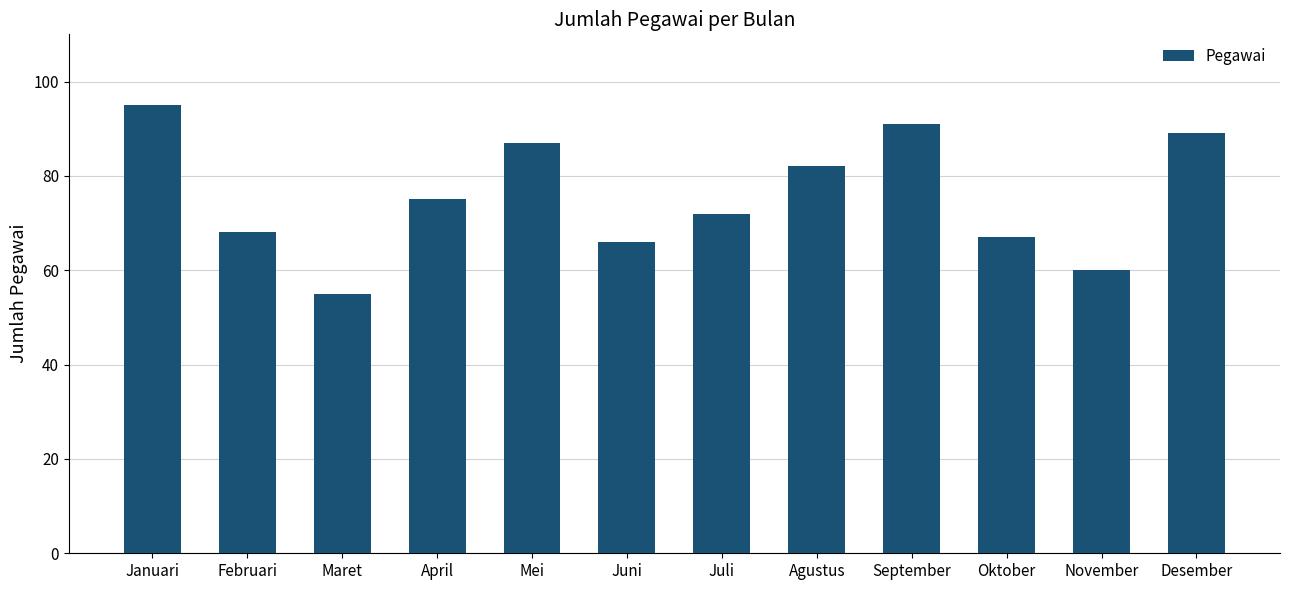

List the labels in order of value, smallest first.

Maret, November, Juni, Oktober, Februari, Juli, April, Agustus, Mei, Desember, September, Januari